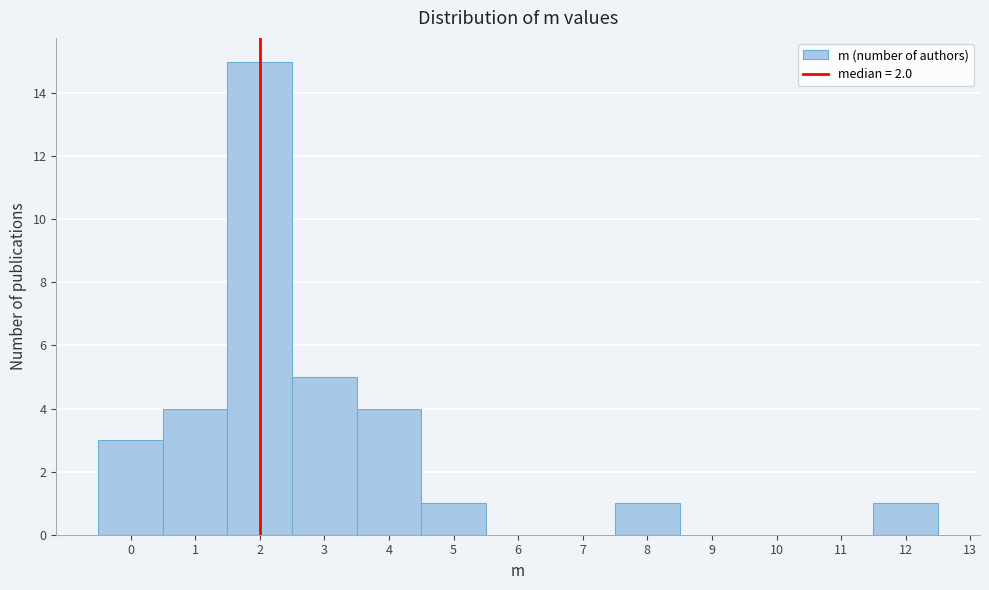

Reading left to right, transcribe this chart: for each bar, give the range it covers on the x-axis and its height. The values are not printed on the chart, so give them approximately, as read against the axis.

-0.5 to 0.5: 3
0.5 to 1.5: 4
1.5 to 2.5: 15
2.5 to 3.5: 5
3.5 to 4.5: 4
4.5 to 5.5: 1
5.5 to 6.5: 0
6.5 to 7.5: 0
7.5 to 8.5: 1
8.5 to 9.5: 0
9.5 to 10.5: 0
10.5 to 11.5: 0
11.5 to 12.5: 1